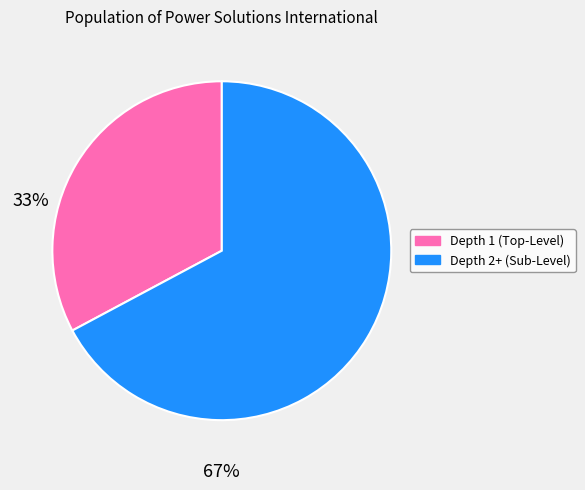

Is there any slice that represents more than half of the pie?

Yes